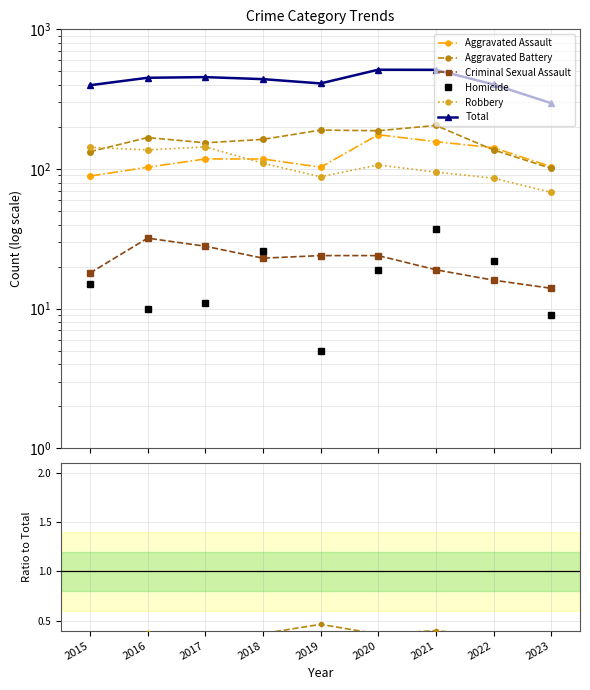

Which series has the largest total across all categories?

Total